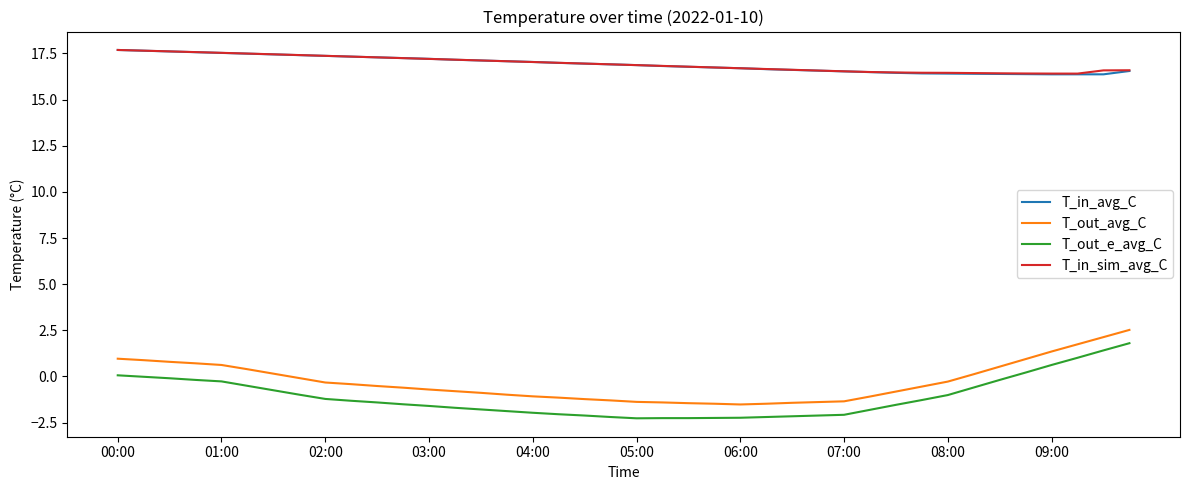

What is the maximum value for T_in_avg_C?

17.7